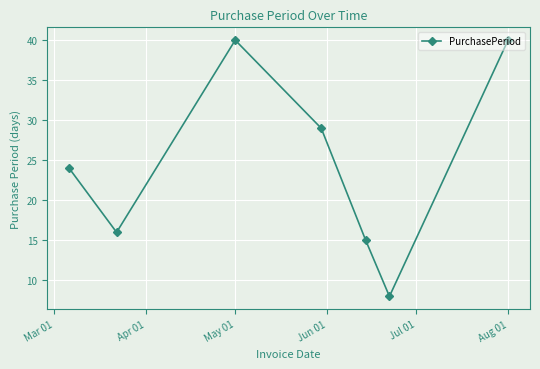

What is the maximum value shown in the chart?

40